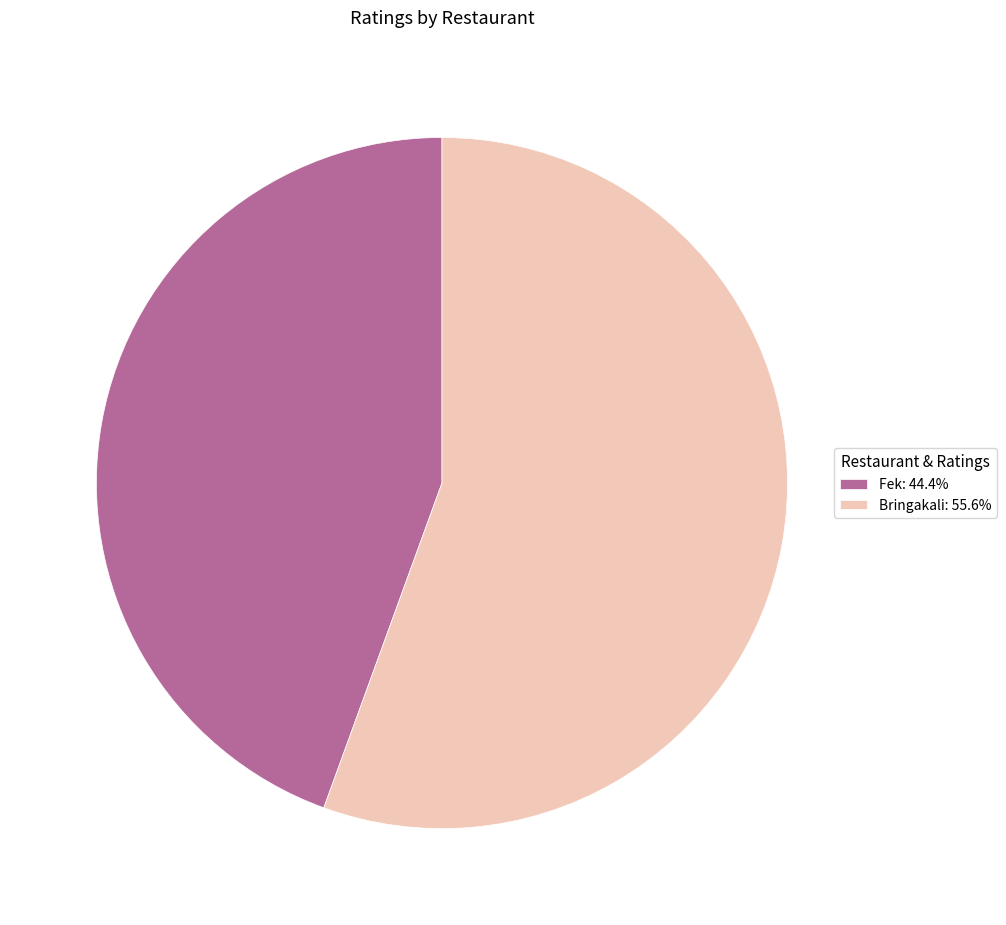

Which slice is the smallest?

Fek